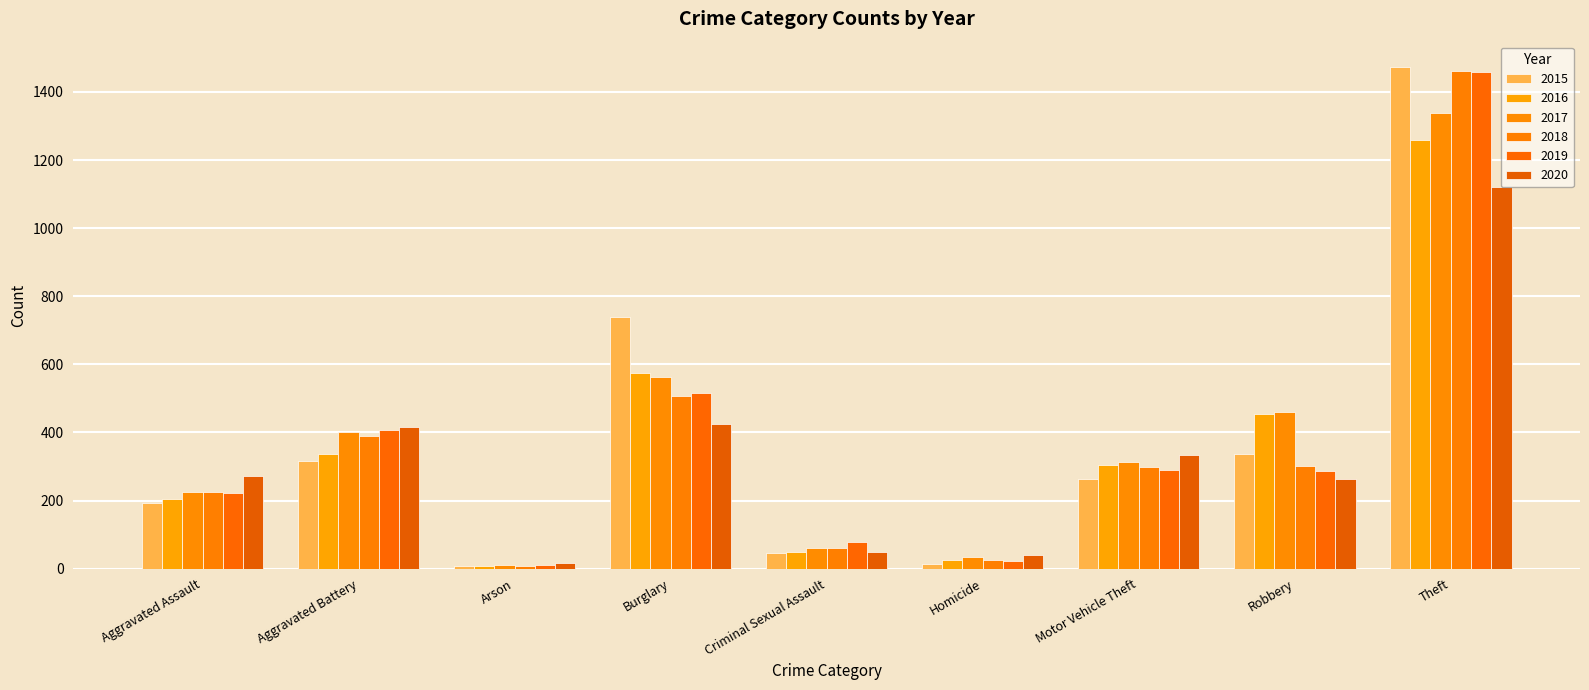

Reading right to left, extract all data points from this chart.

2015: 1474	337	263	15	46	738	9	316	194
2016: 1259	454	304	26	50	576	7	336	206
2017: 1339	460	312	33	62	562	10	400	225
2018: 1461	301	298	25	60	506	7	389	225
2019: 1459	287	290	22	77	517	12	407	223
2020: 1120	263	333	41	48	425	17	416	273